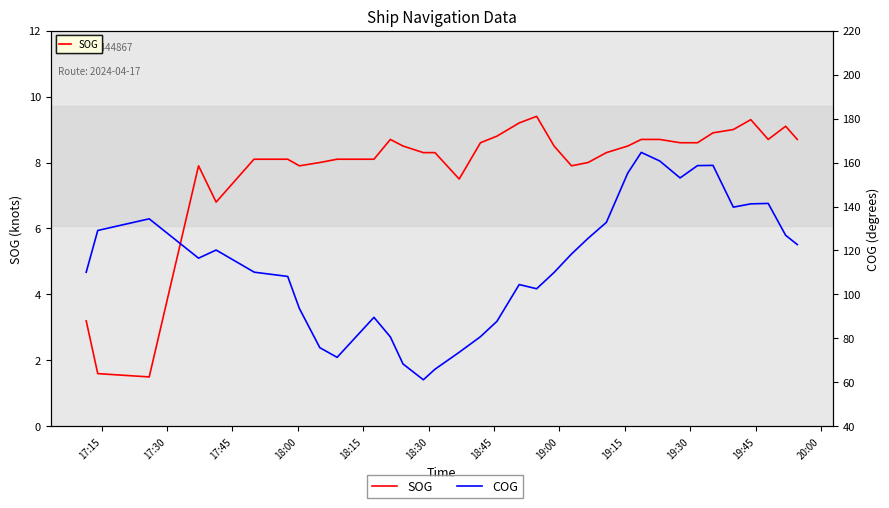

Rank the series by their maximum value, from lowest to highest.

SOG, COG